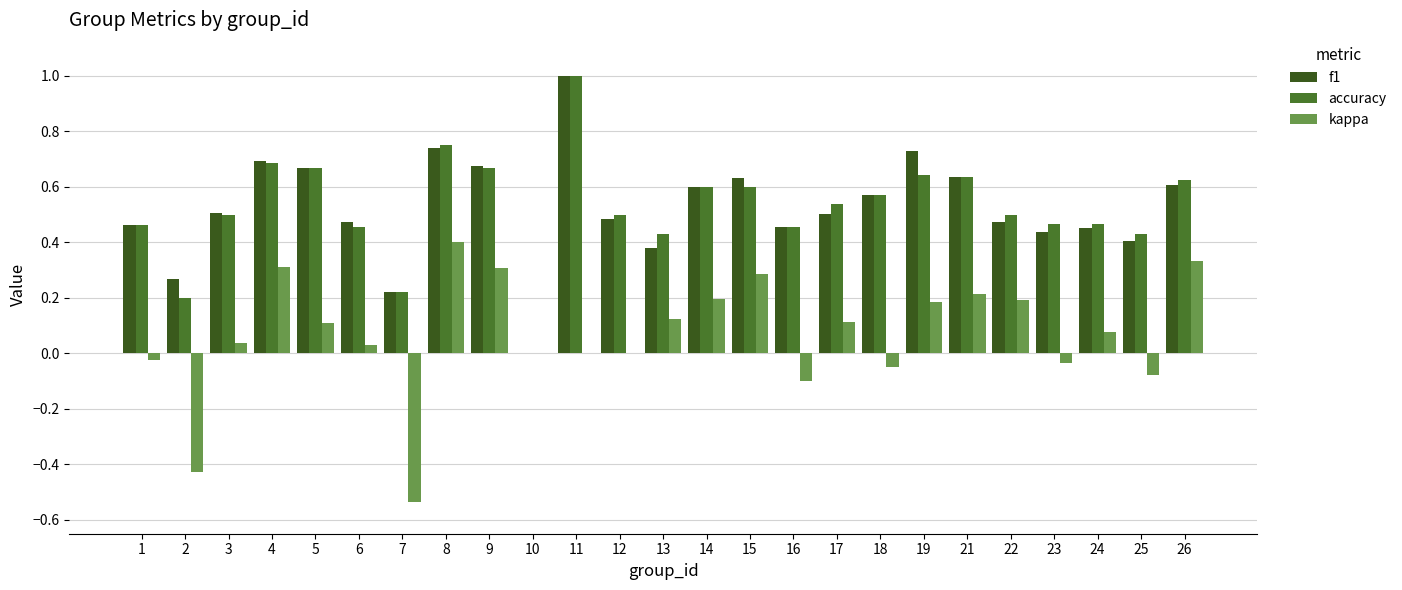

Which series has the largest total across all categories?

f1